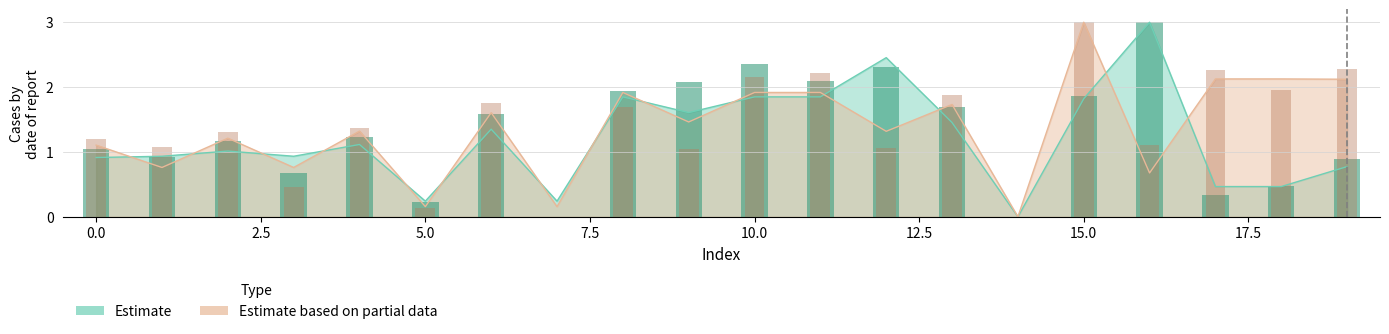

The value of Estimate at 0.0 is 0.9. True or false?

True